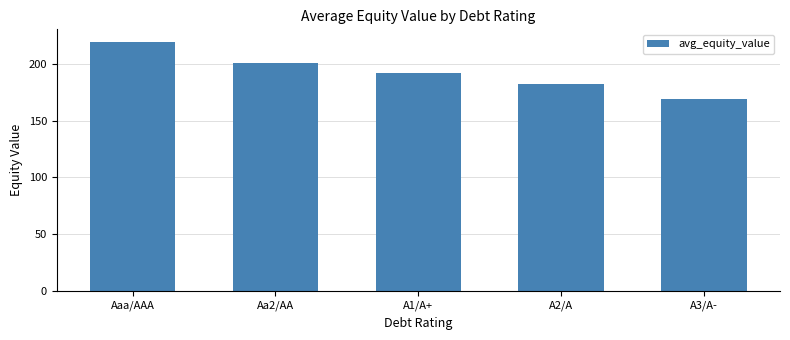

Approximately how many times larger is the value at Aaa/AAA compared to A3/A-?

1.3